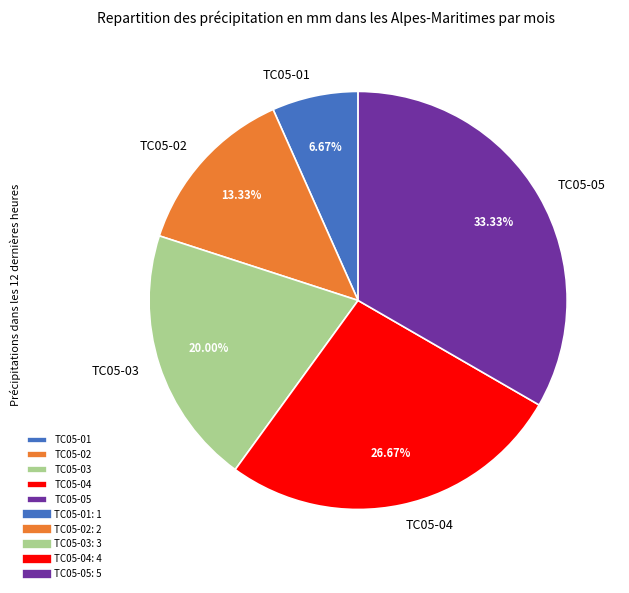

Combined, what portion of the pie is TC05-02 and TC05-01?

20.0%